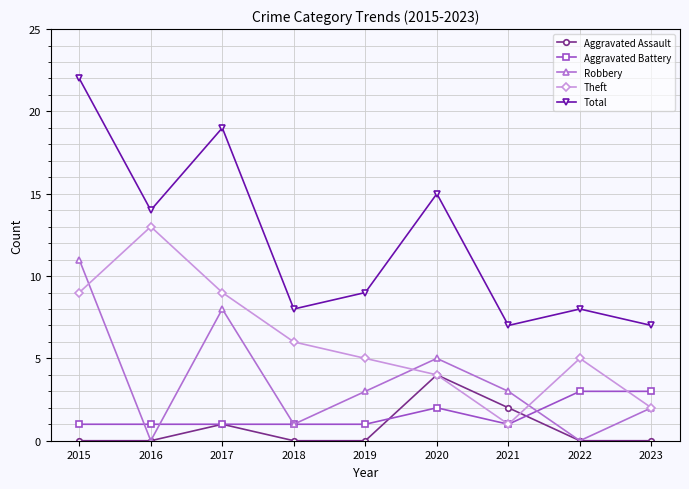

Rank the series by their maximum value, from lowest to highest.

Aggravated Battery, Aggravated Assault, Robbery, Theft, Total